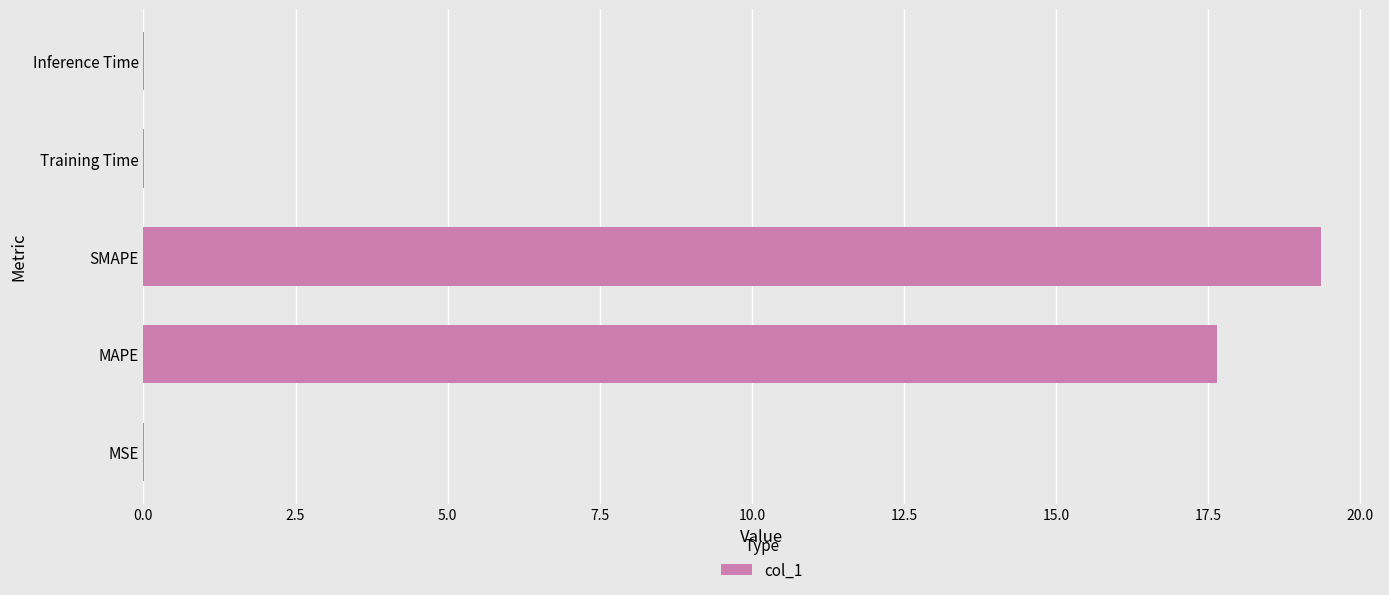

How many categories are shown in the chart?

5